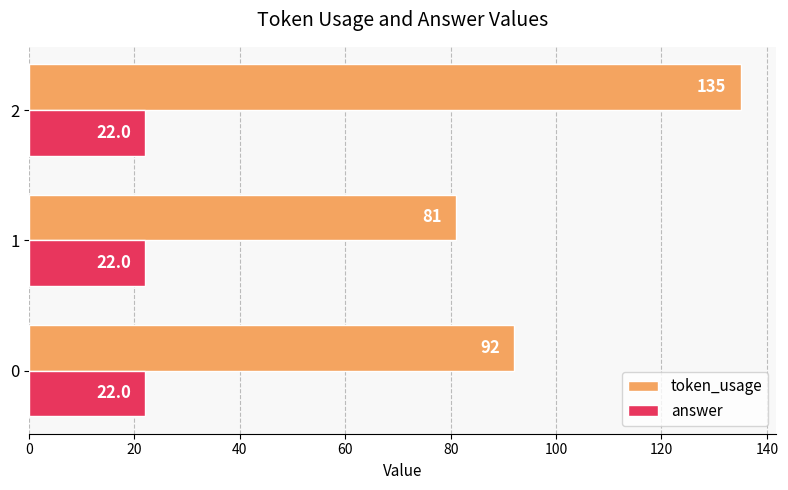

Rank the series by their maximum value, from highest to lowest.

token_usage, answer